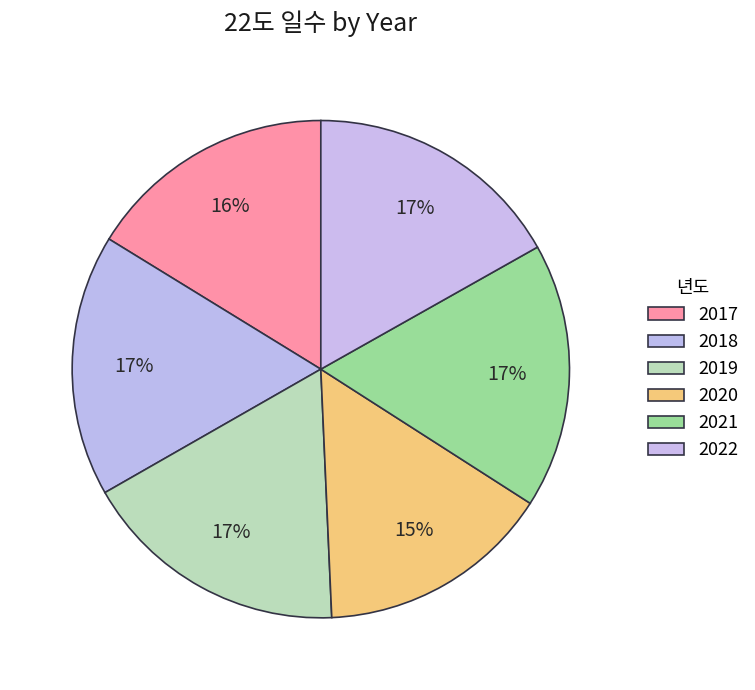

Does 2021 account for over 50% of the chart?

No